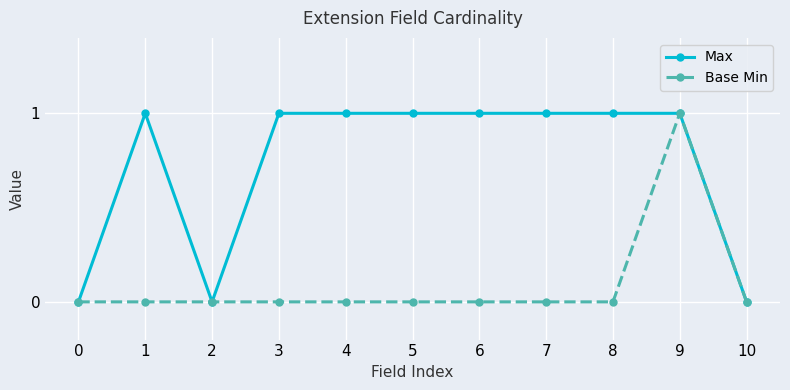

Rank the series by their average value, from highest to lowest.

Max, Base Min